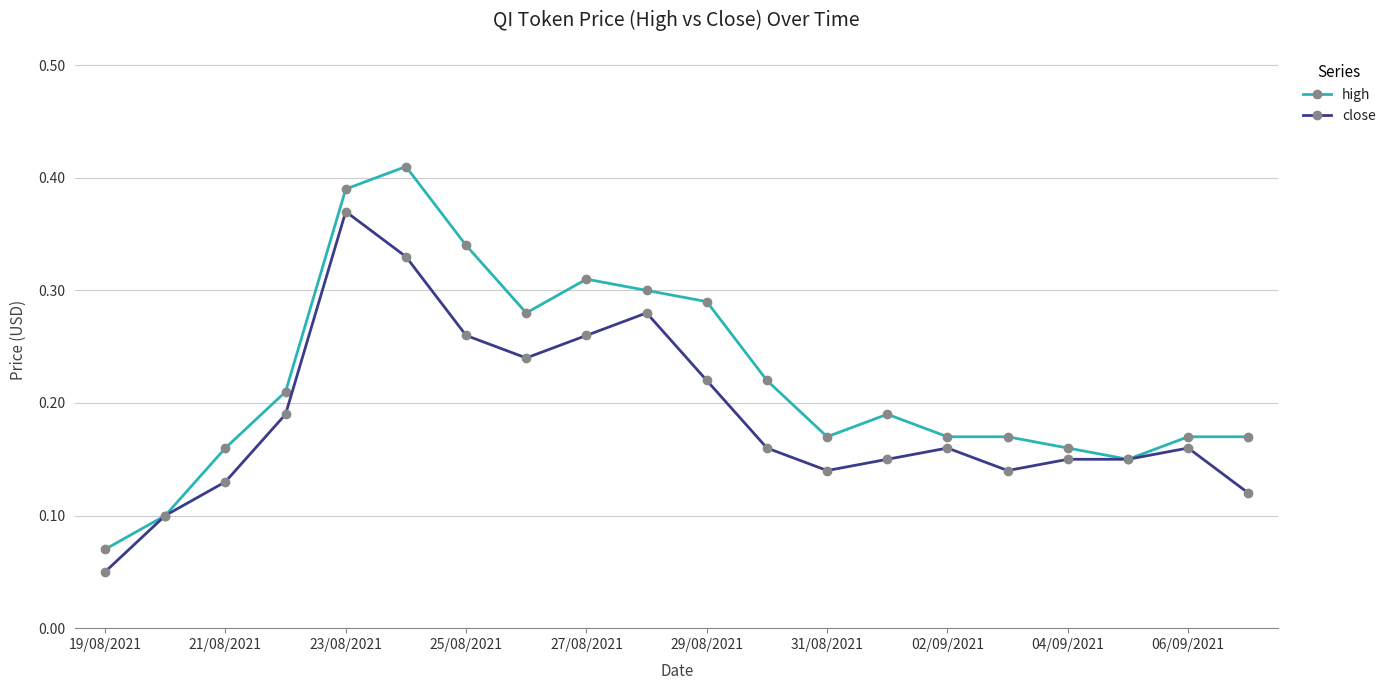

How many high values are between 0 and 1?

20